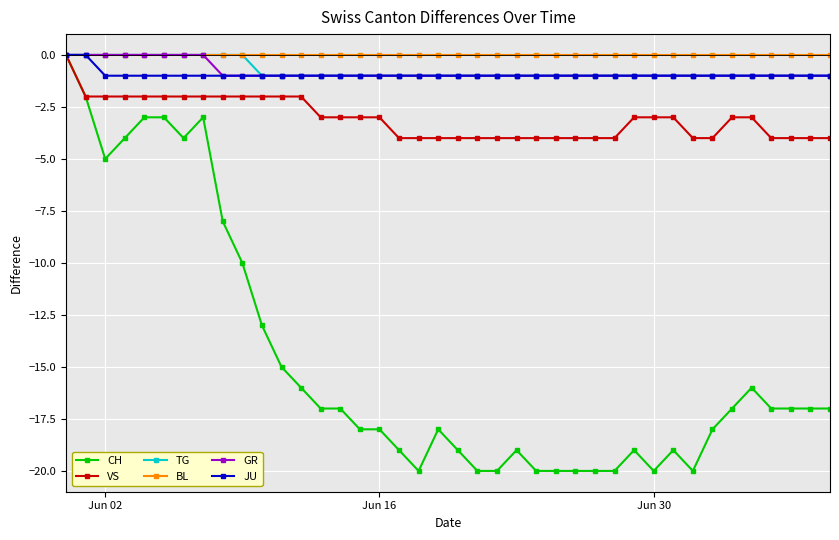

Which series has the widest spread of values?

CH